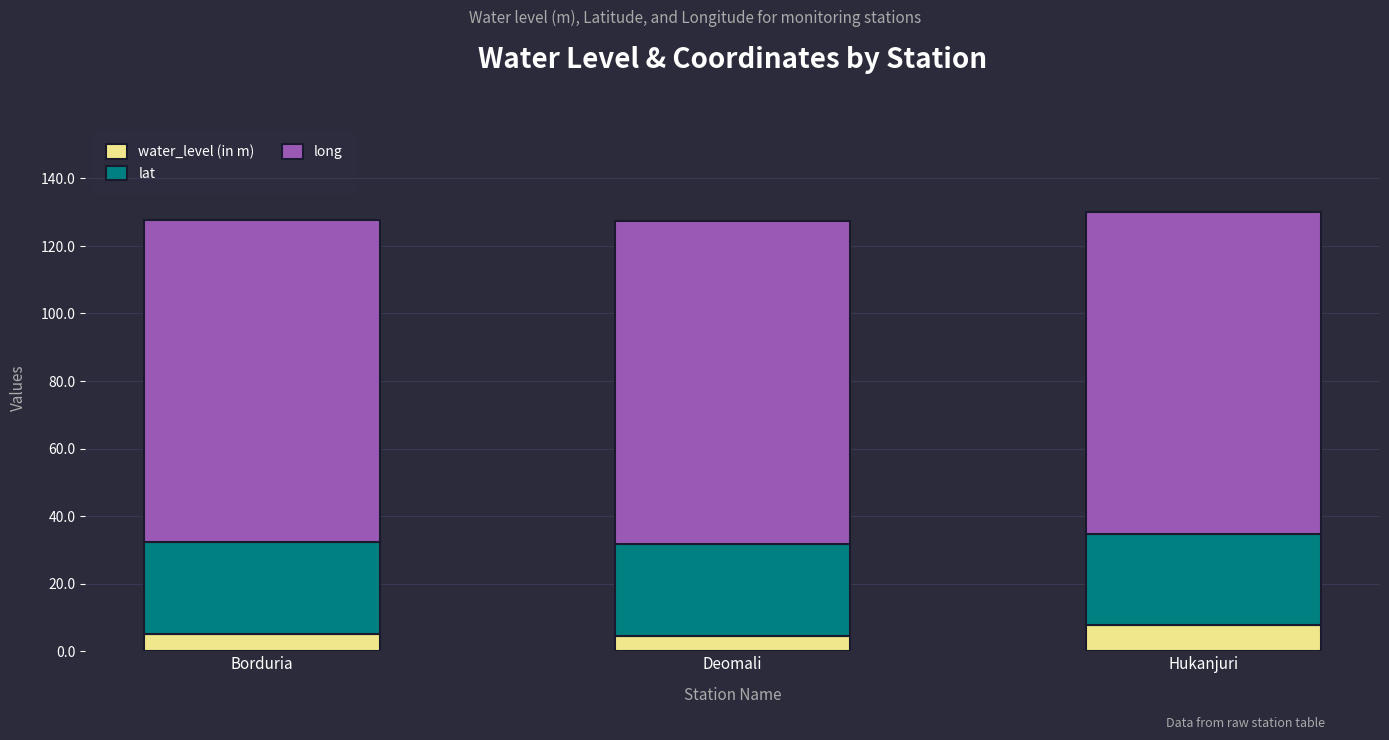

What is the lowest value of the water_level (in m) series?

4.6